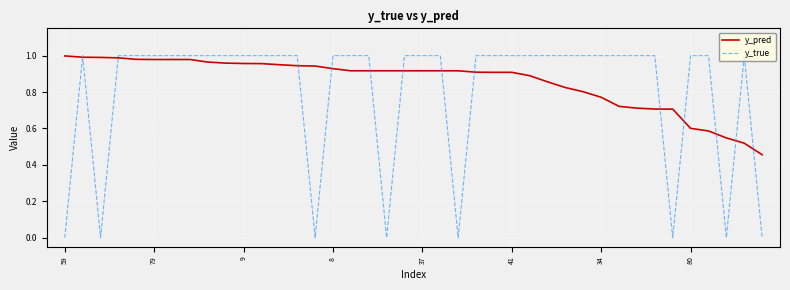

Which series has the largest total across all categories?

y_pred